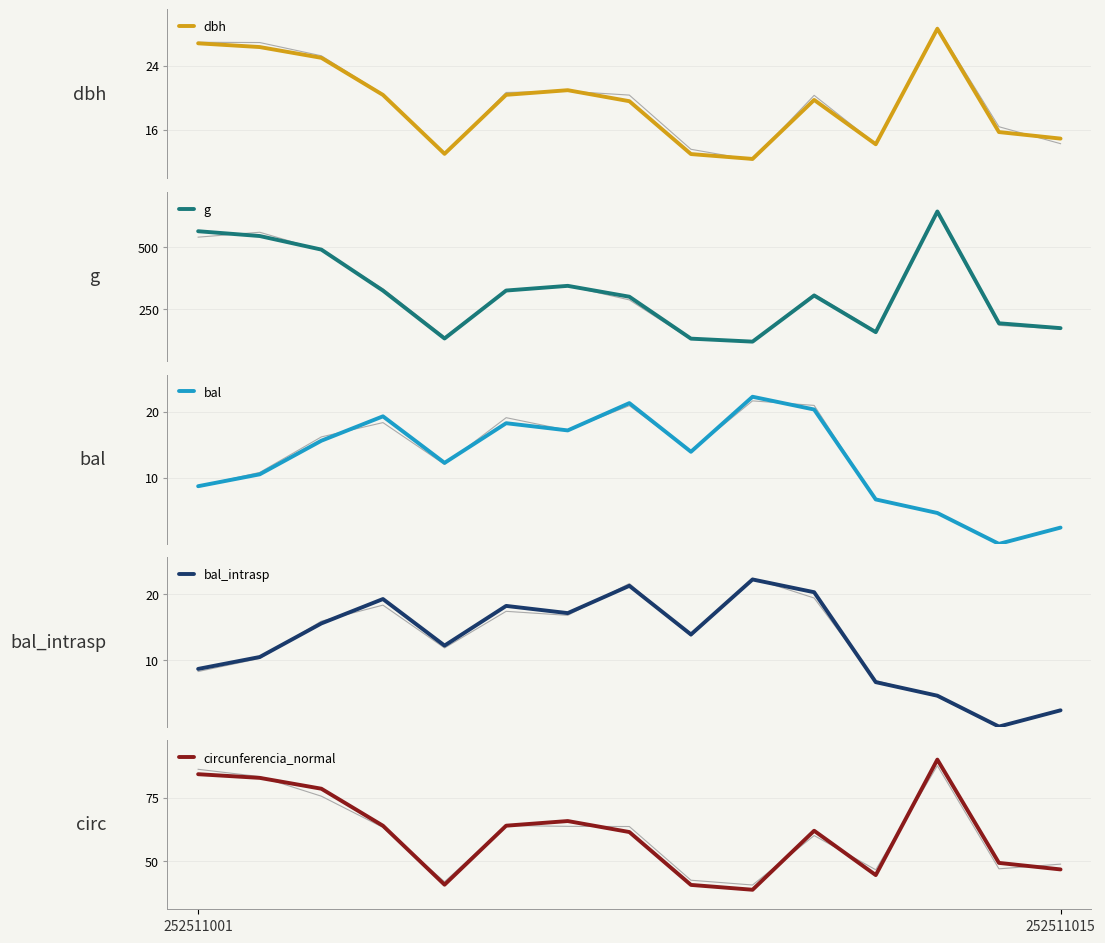

What is the value of the bal point at the 3rd from the left?

15.6